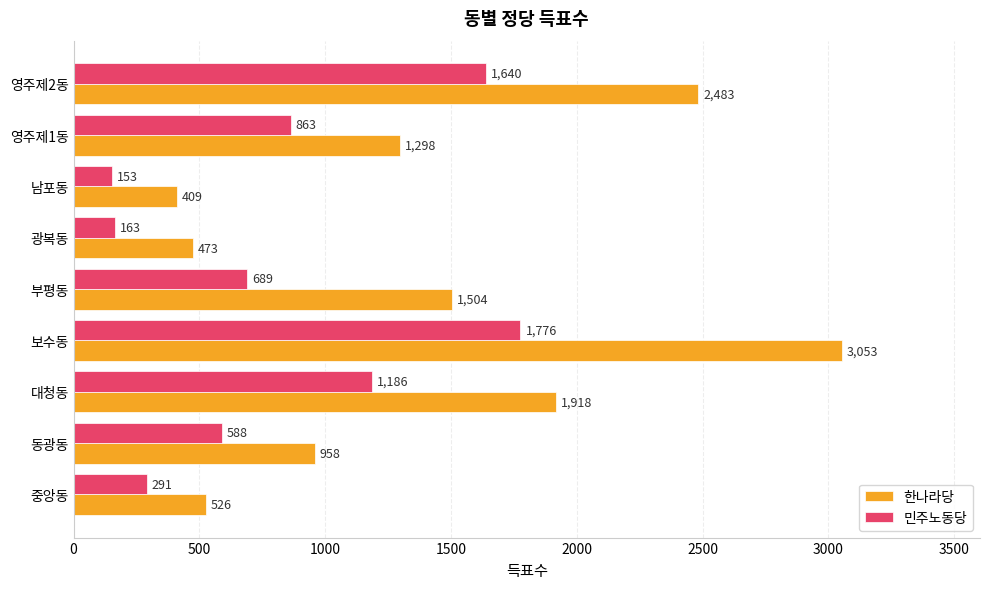

What is the difference between the second highest and second lowest values in the 한나라당 series?

2010